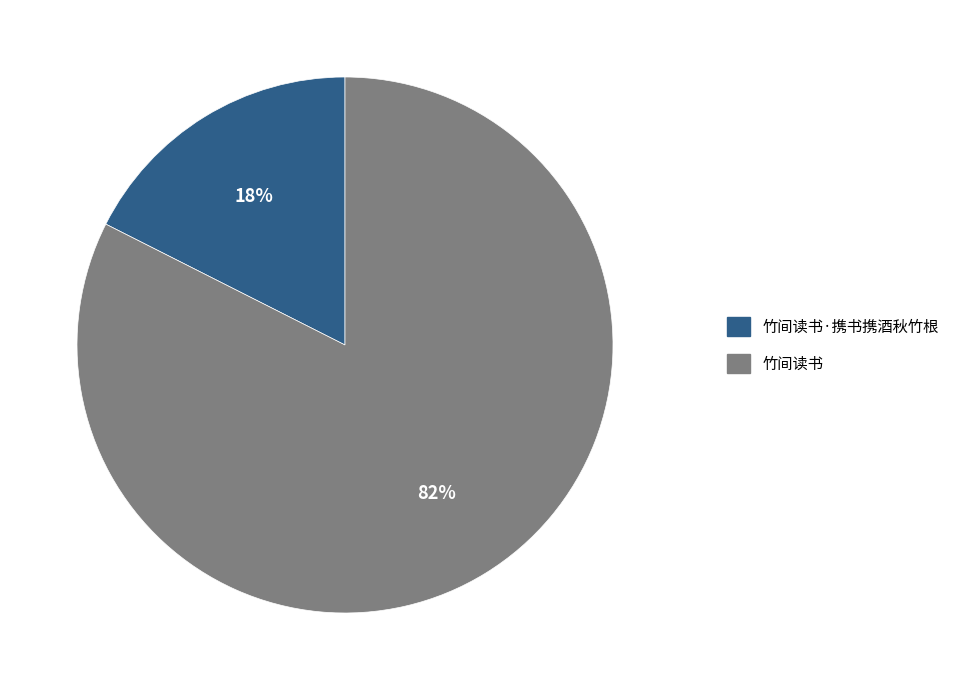

Count the number of slices in the pie.

2